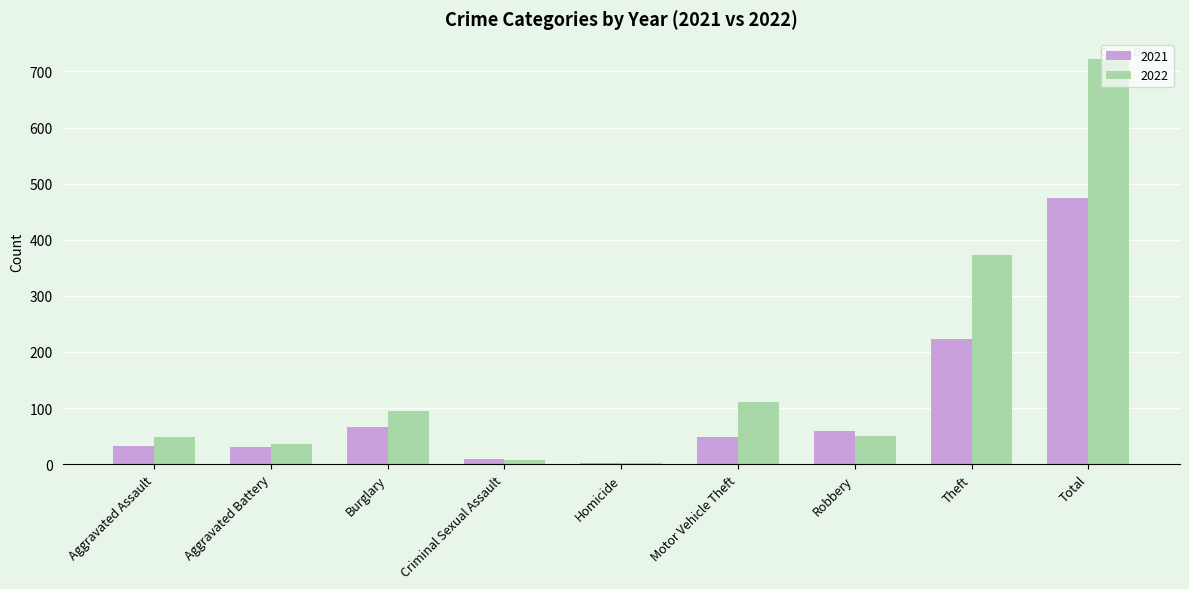

Are the bars horizontal?

No